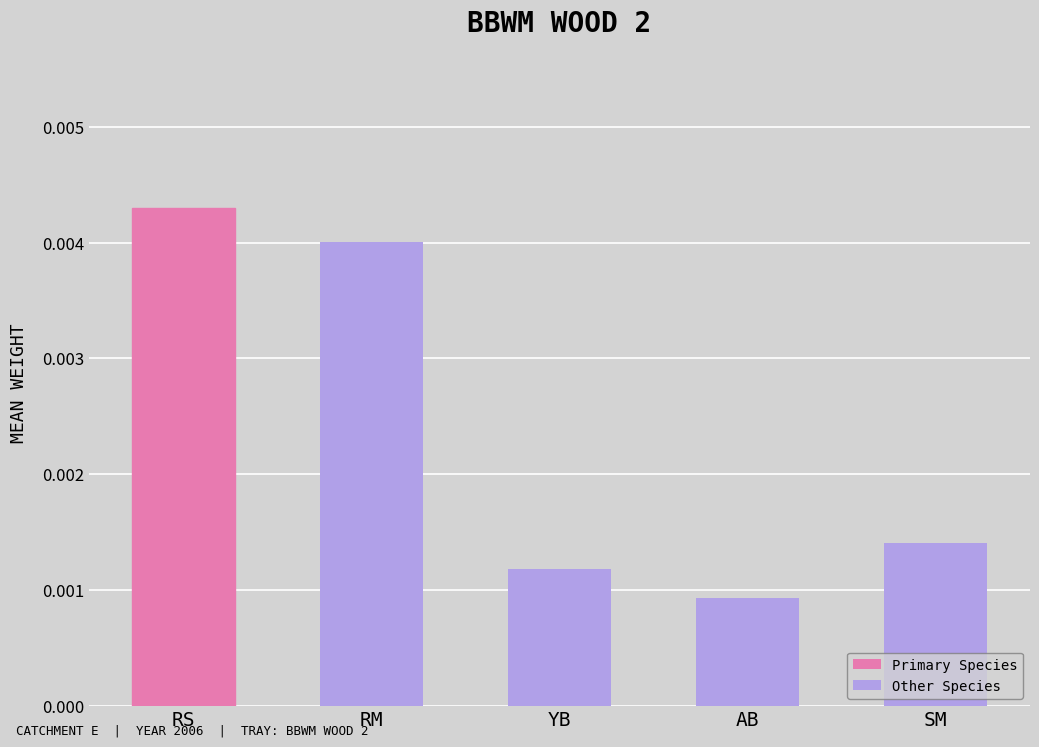

Does the chart contain stacked bars?

No